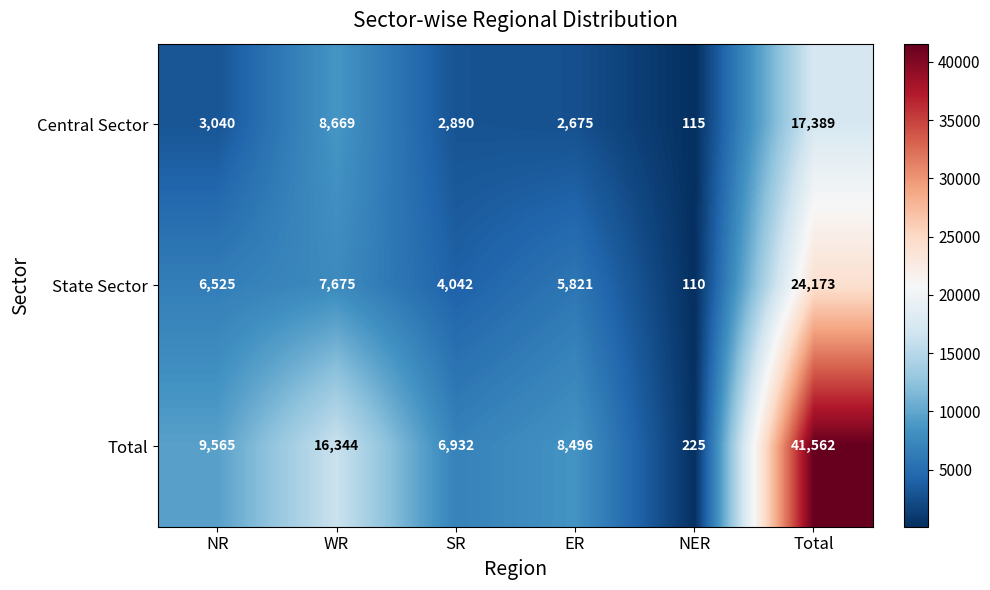

Reading left to right, what are all the values shown in this chart?

Central Sector: NR=3040	WR=8669	SR=2890	ER=2675	NER=115	Total=17389
State Sector: NR=6525	WR=7675	SR=4042	ER=5821	NER=110	Total=24173
Total: NR=9565	WR=16344	SR=6932	ER=8496	NER=225	Total=41562